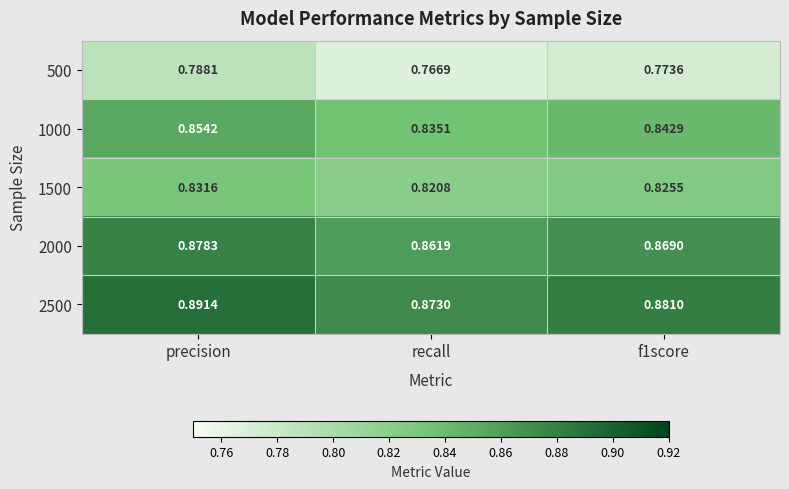

Where is 1000 nearest to the value 0?

recall